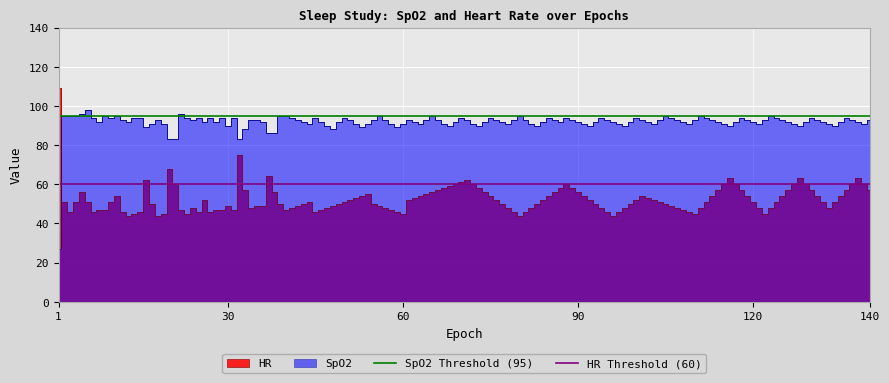

Where is HR Threshold (60) nearest to the value 60?

1